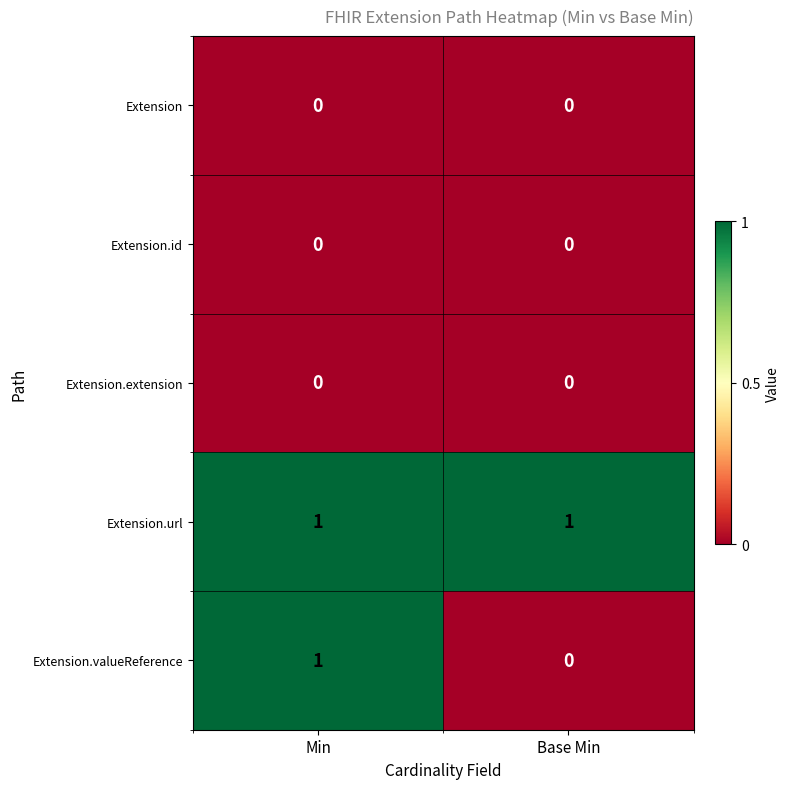

Reading left to right, transcribe all the data shown in this chart.

Extension: 0	0
Extension.id: 0	0
Extension.extension: 0	0
Extension.url: 1	1
Extension.valueReference: 1	0